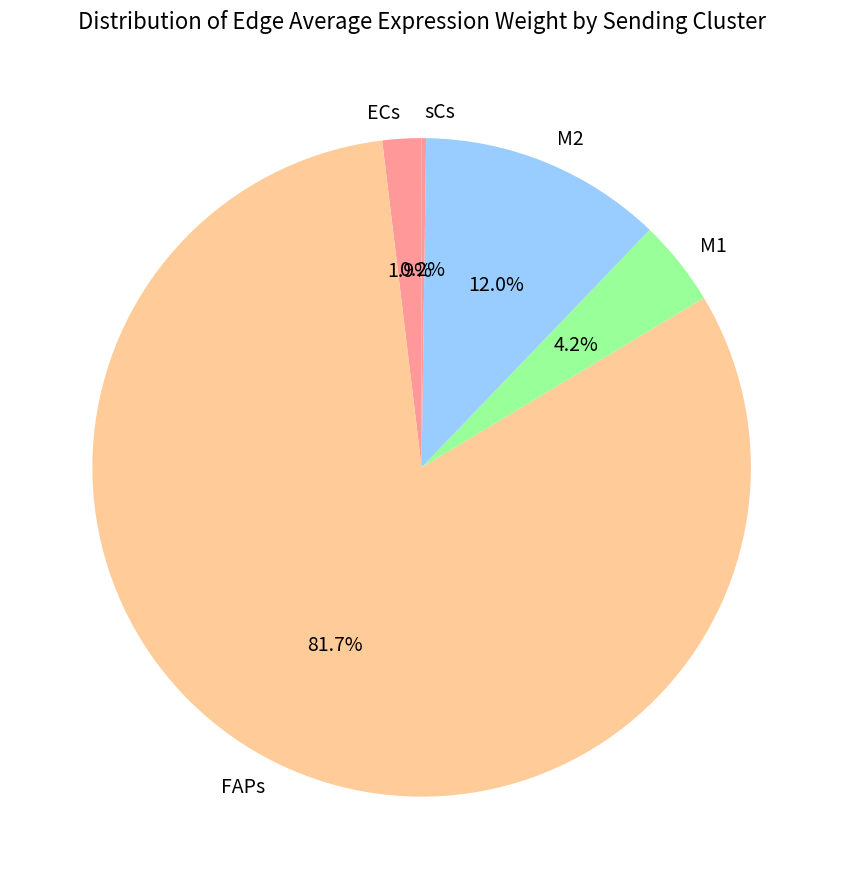

Is there a majority slice in this chart?

Yes